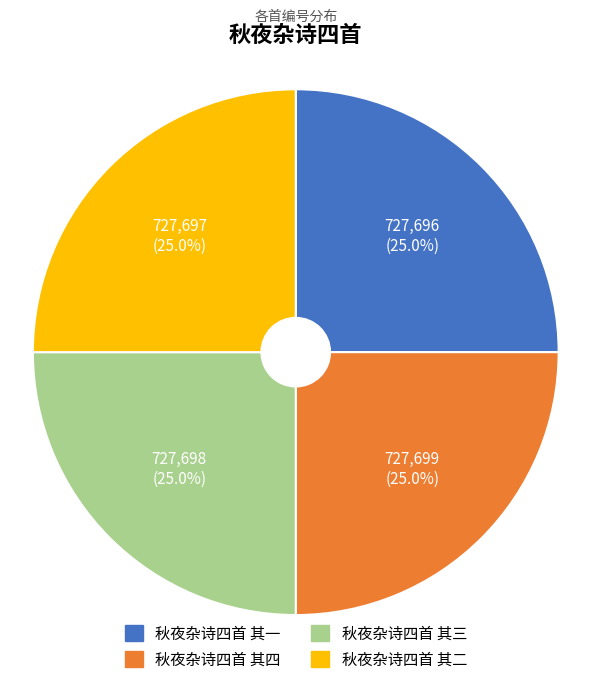

The 秋夜杂诗四首 其二 slice represents 37% of the pie. True or false?

False